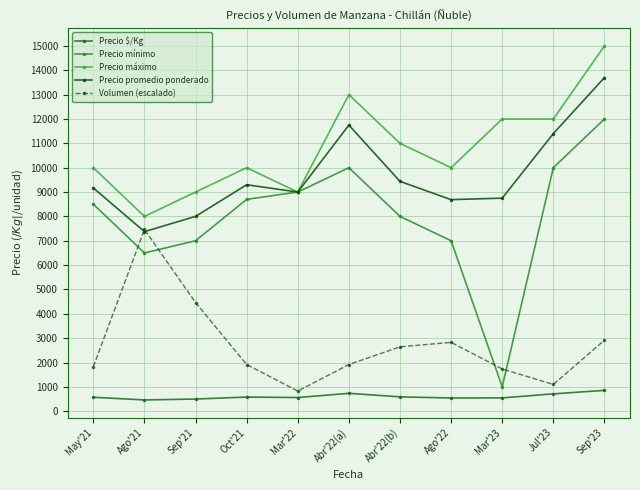

What position from the right is Sep'23?

1